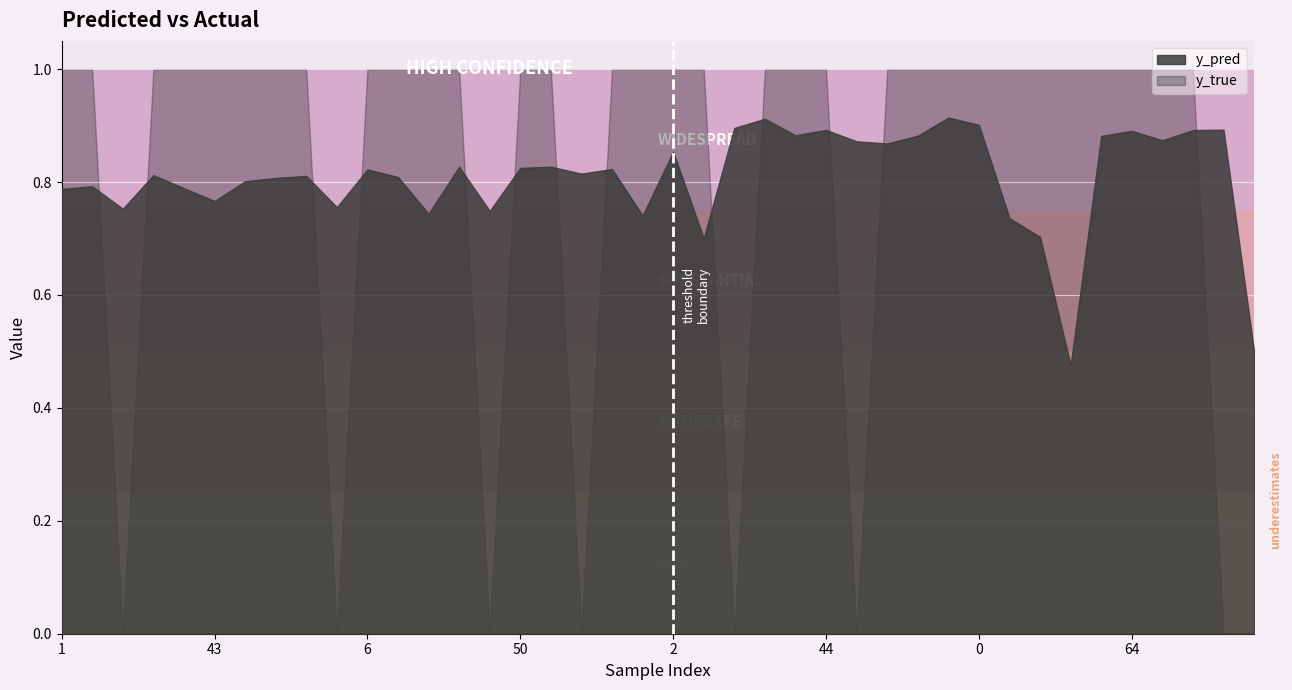

What is the difference between the maximum and second lowest values in the y_true series?

1.0